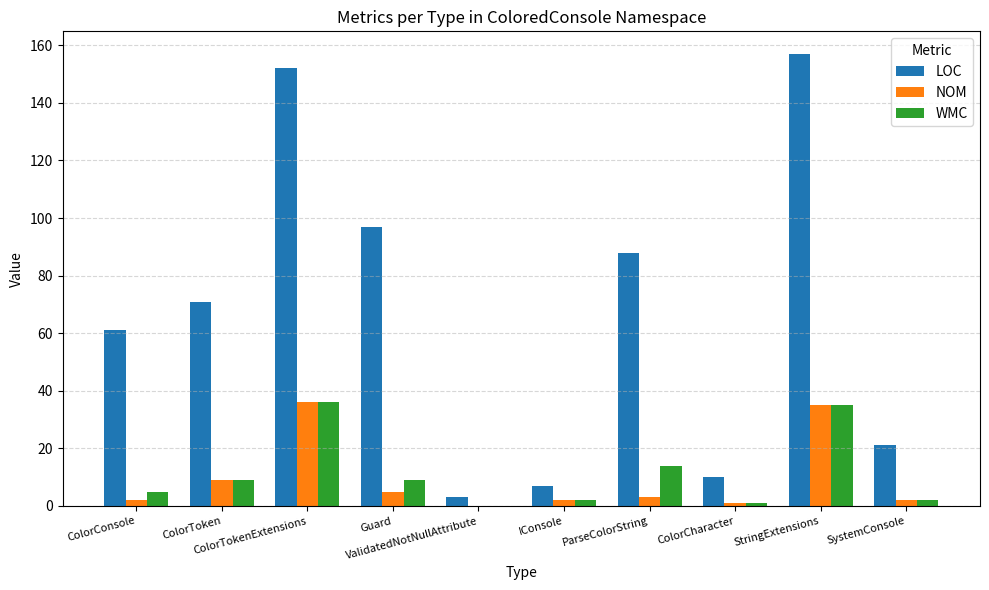

What is the highest value of the LOC series?

157